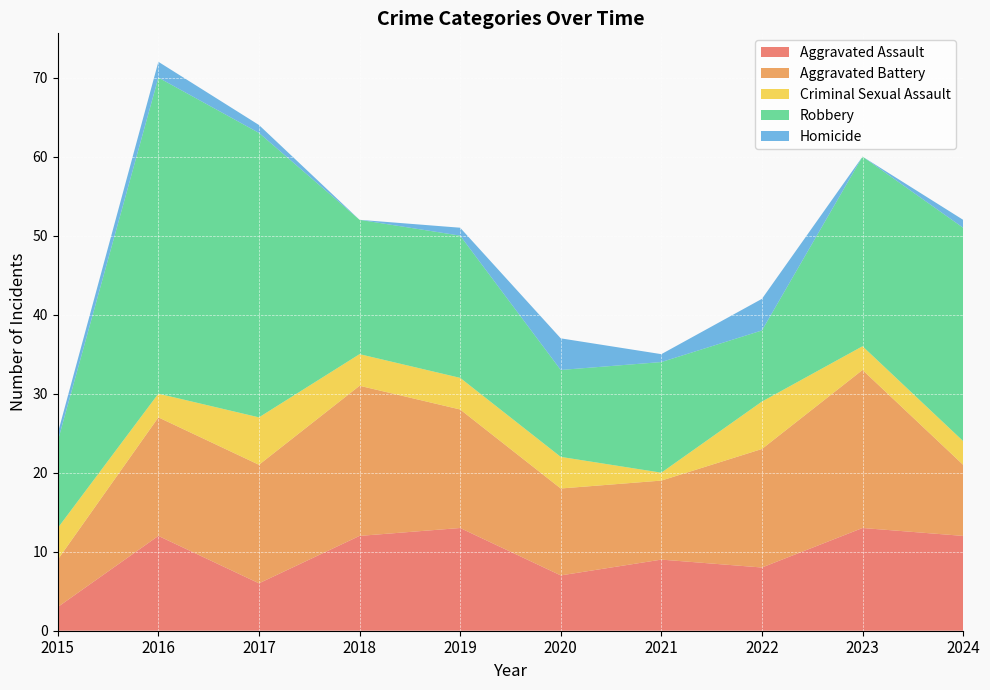

Reading right to left, extract all data points from this chart.

Aggravated Assault: 2024=12	2023=13	2022=8	2021=9	2020=7	2019=13	2018=12	2017=6	2016=12	2015=3
Aggravated Battery: 2024=9	2023=20	2022=15	2021=10	2020=11	2019=15	2018=19	2017=15	2016=15	2015=6
Criminal Sexual Assault: 2024=3	2023=3	2022=6	2021=1	2020=4	2019=4	2018=4	2017=6	2016=3	2015=4
Robbery: 2024=27	2023=24	2022=9	2021=14	2020=11	2019=18	2018=17	2017=36	2016=40	2015=11
Homicide: 2024=1	2023=0	2022=4	2021=1	2020=4	2019=1	2018=0	2017=1	2016=2	2015=1